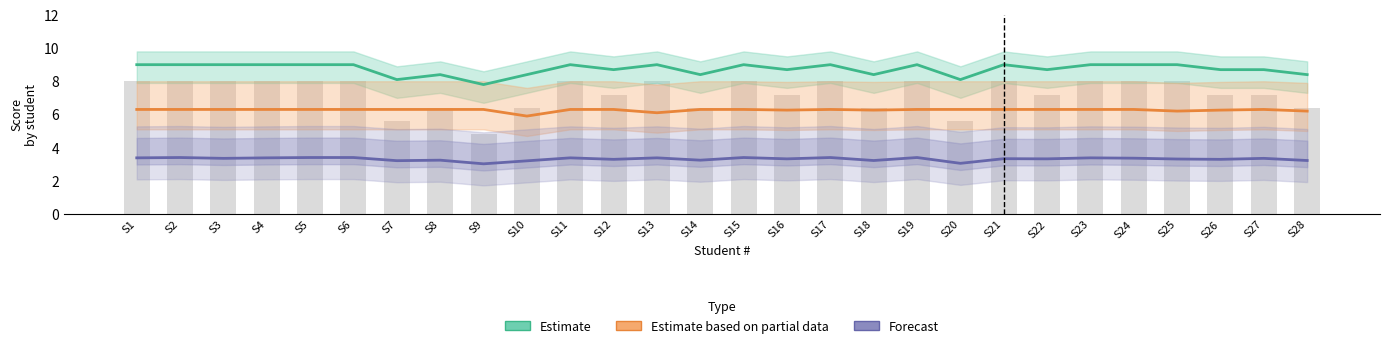

Count the Estimate based on partial data values in the range 6 to 7.

27